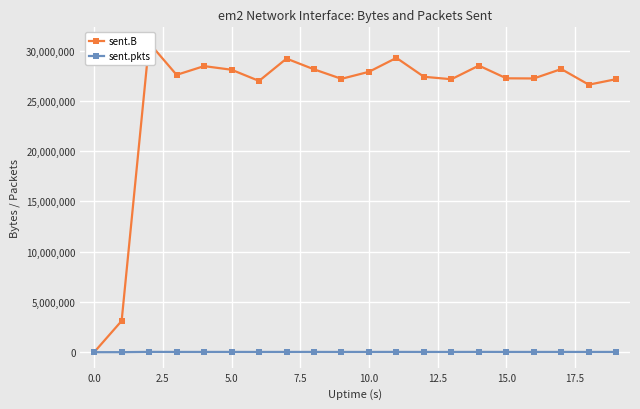

True or false: sent.pkts has more than 2 interior local peaks.

True